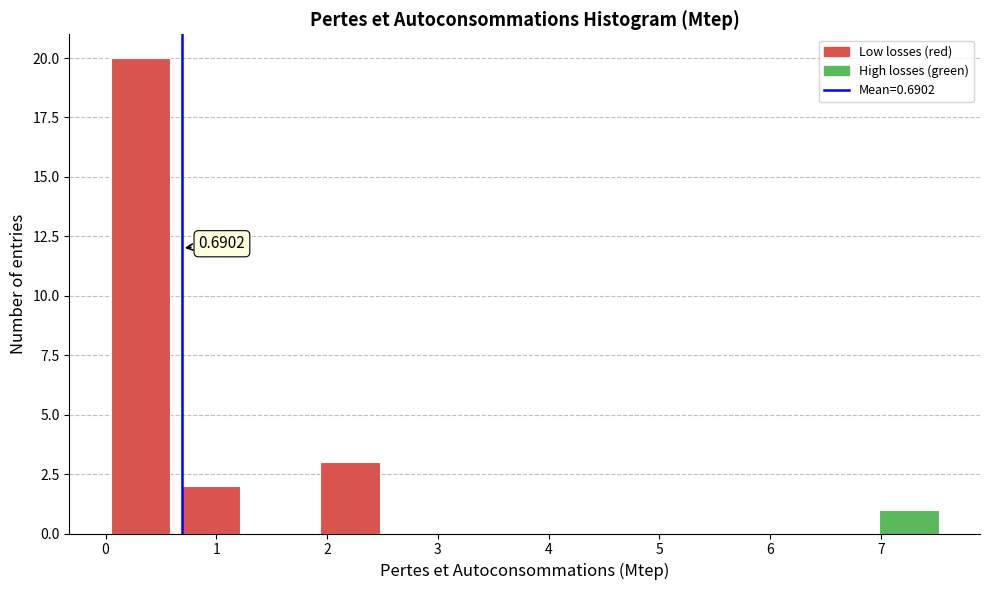

Over which range of the x-axis is the bar tallest?

0.0 to 0.6